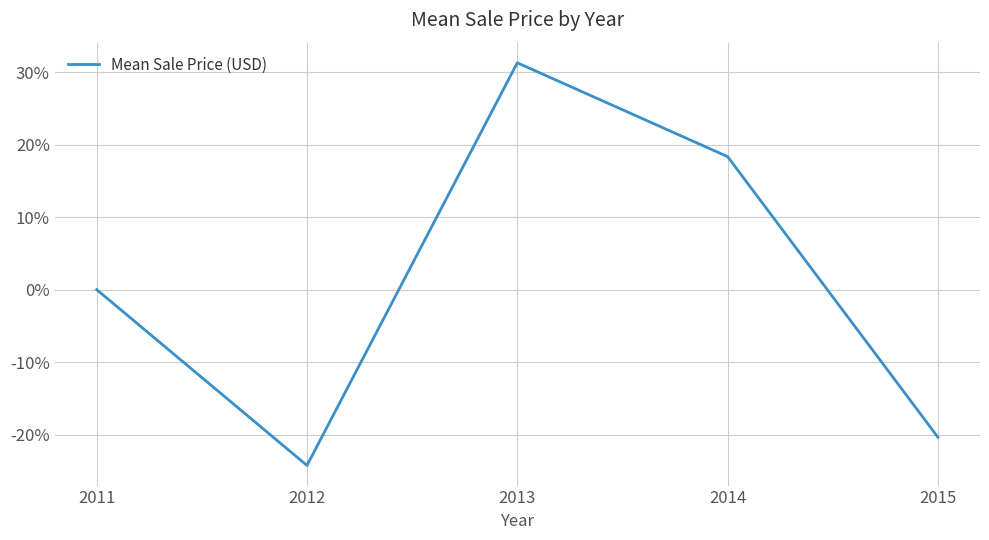

The value at 2014 is 18.3. True or false?

True